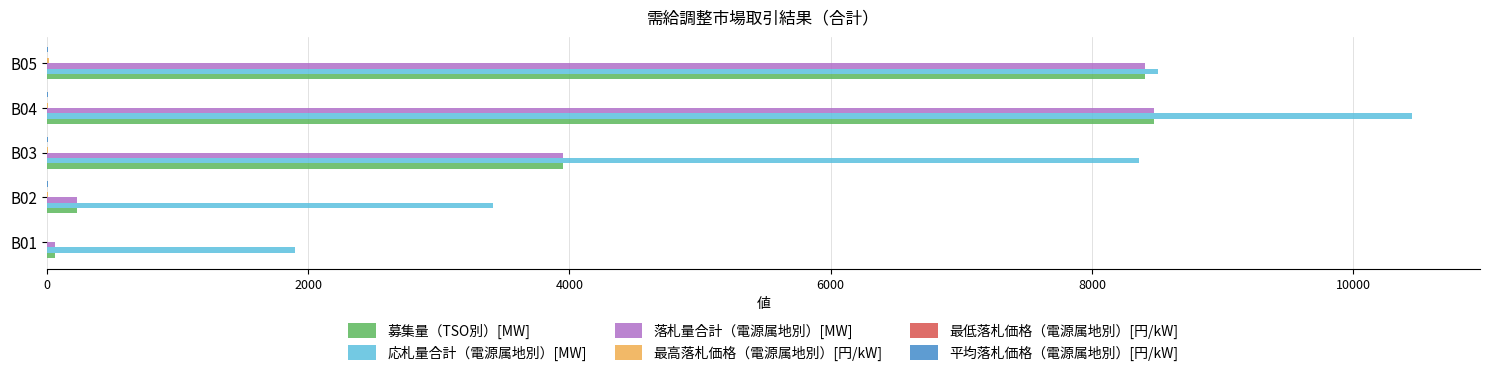

At which category is the sum across all series the highest?

B04